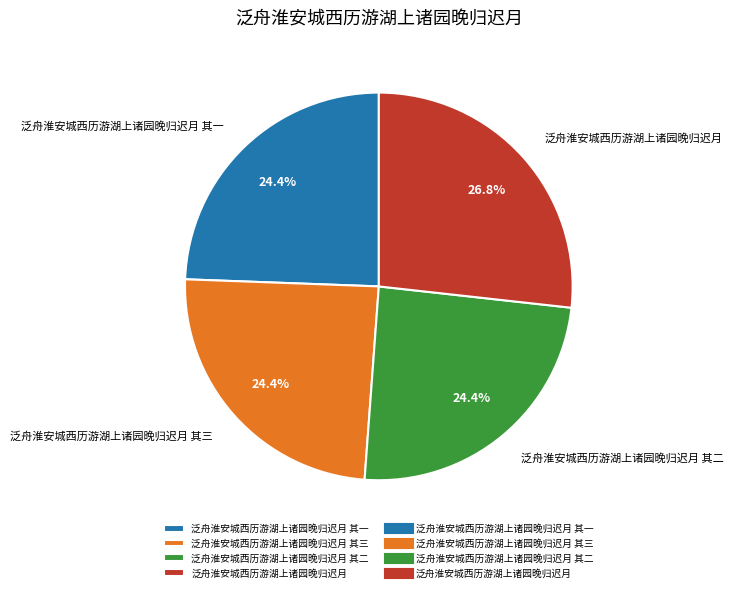

What percentage is the 泛舟淮安城西历游湖上诸园晚归迟月 其三 slice, to the nearest percent?

24%